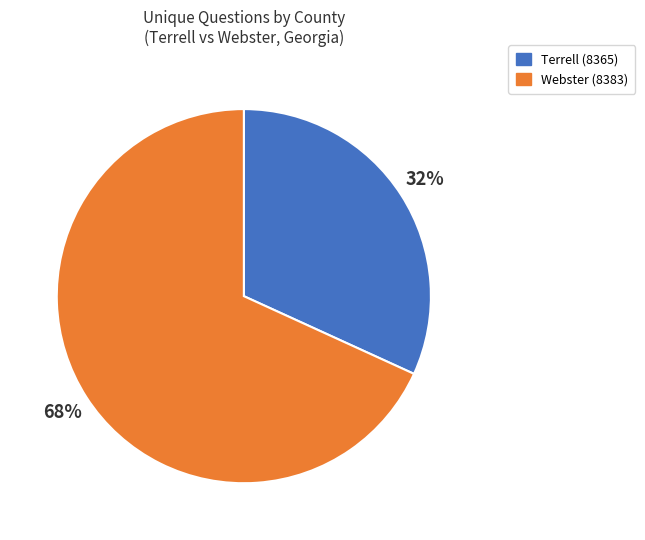

To the nearest percent, what is the difference between the largest and smallest slice percentages?

36%